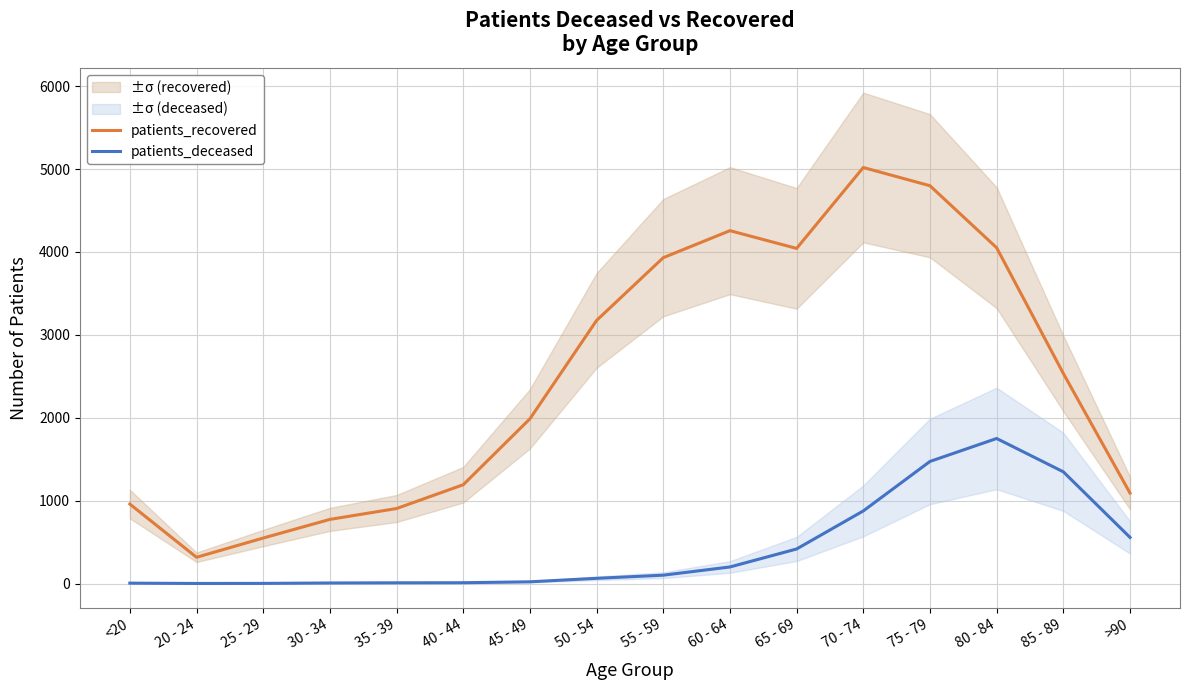

What is the value of the patients_deceased point at the 6th from the left?

10